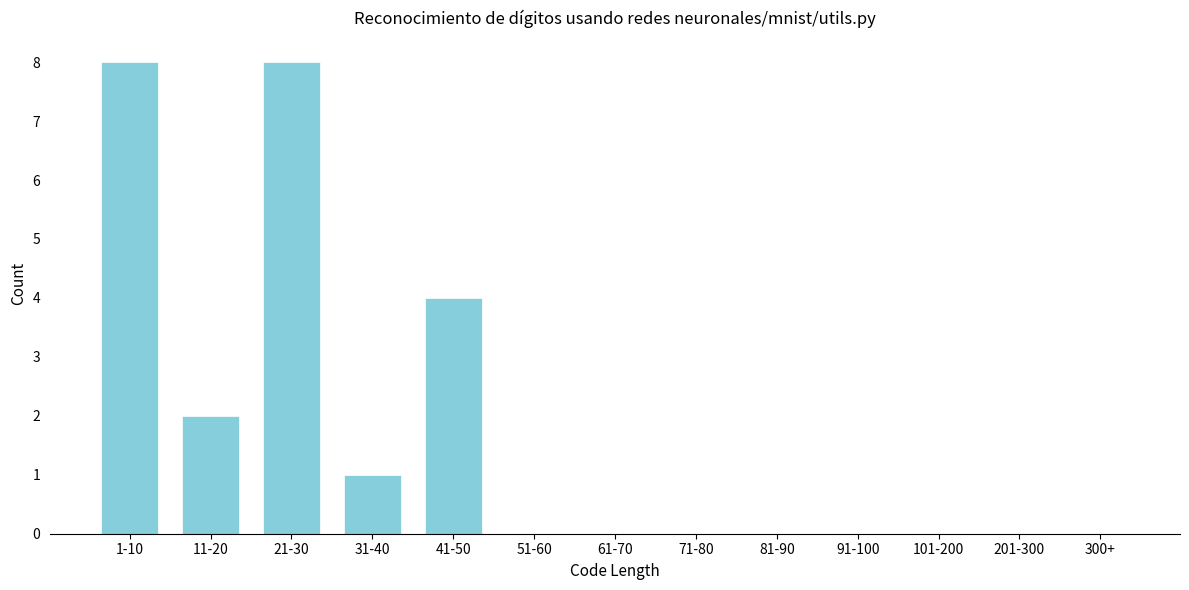

Reading right to left, what are all the values shown in this chart?

300+=0	201-300=0	101-200=0	91-100=0	81-90=0	71-80=0	61-70=0	51-60=0	41-50=4	31-40=1	21-30=8	11-20=2	1-10=8